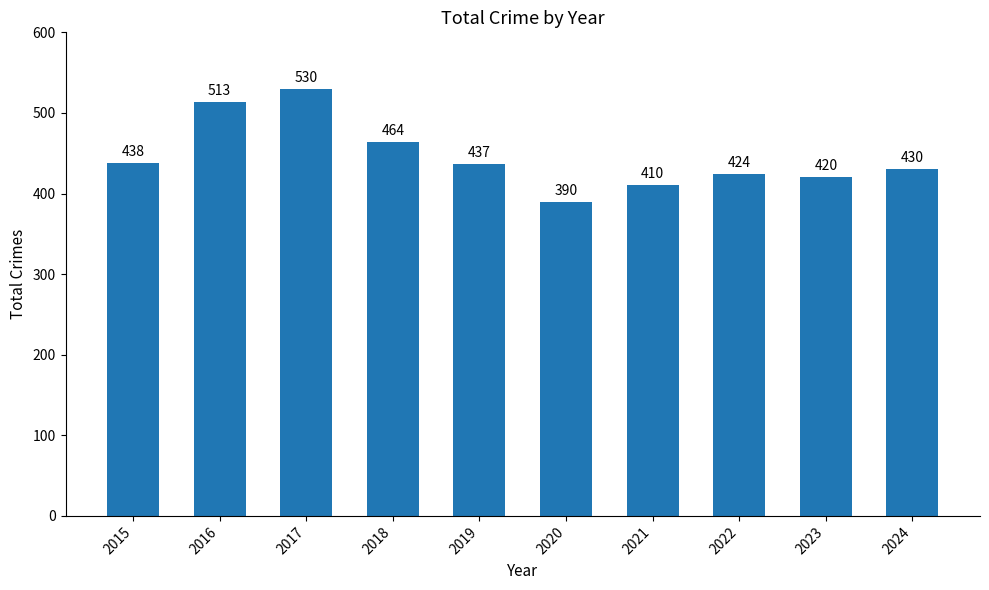

What is the value of the 3rd bar from the left?

530